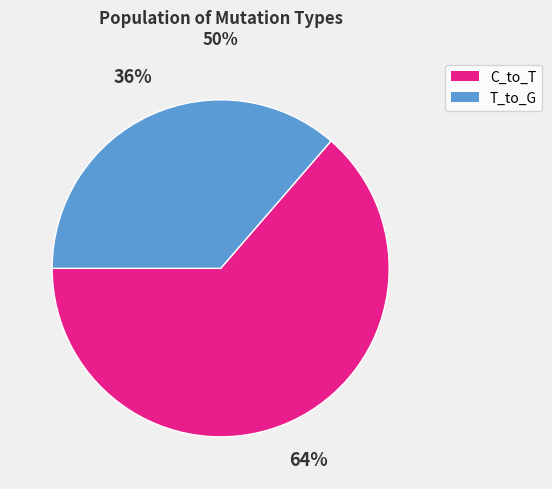

To the nearest percent, what is the average slice percentage?

50%